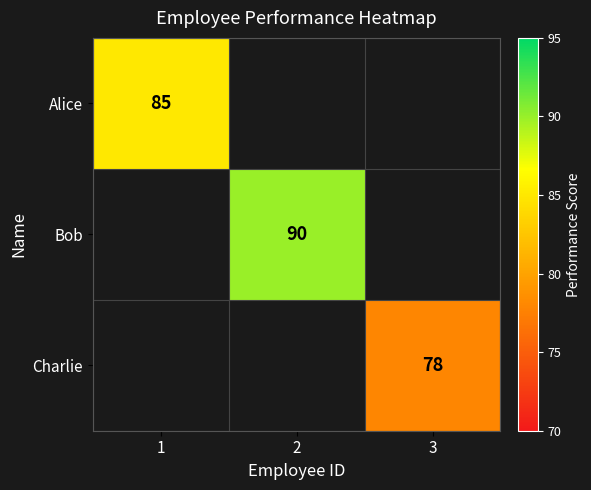

At how many categories does at least one series exceed 89?

1